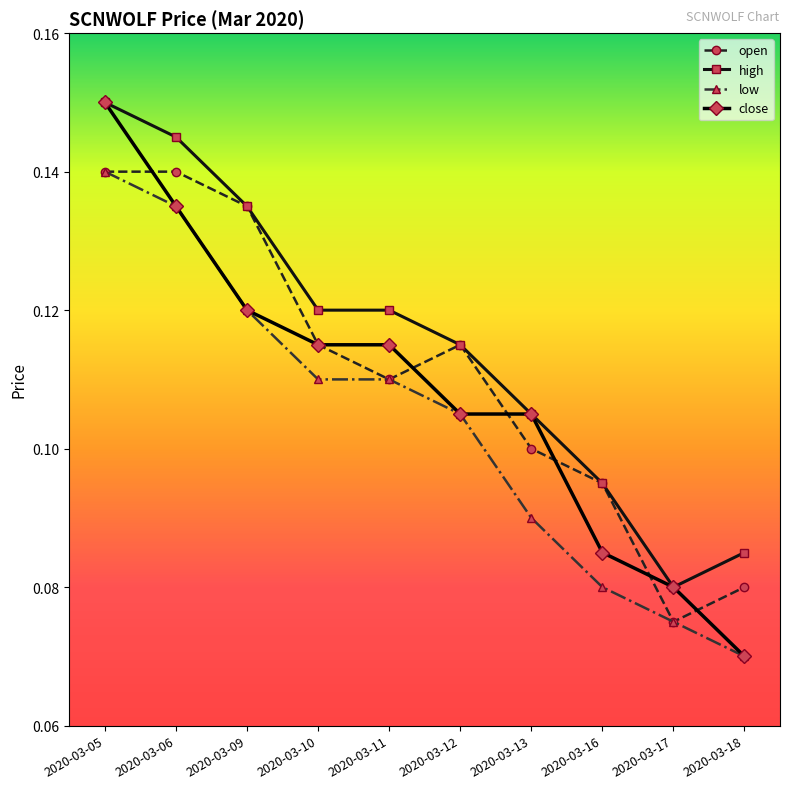

At how many categories does at least one series exceed 0?

10